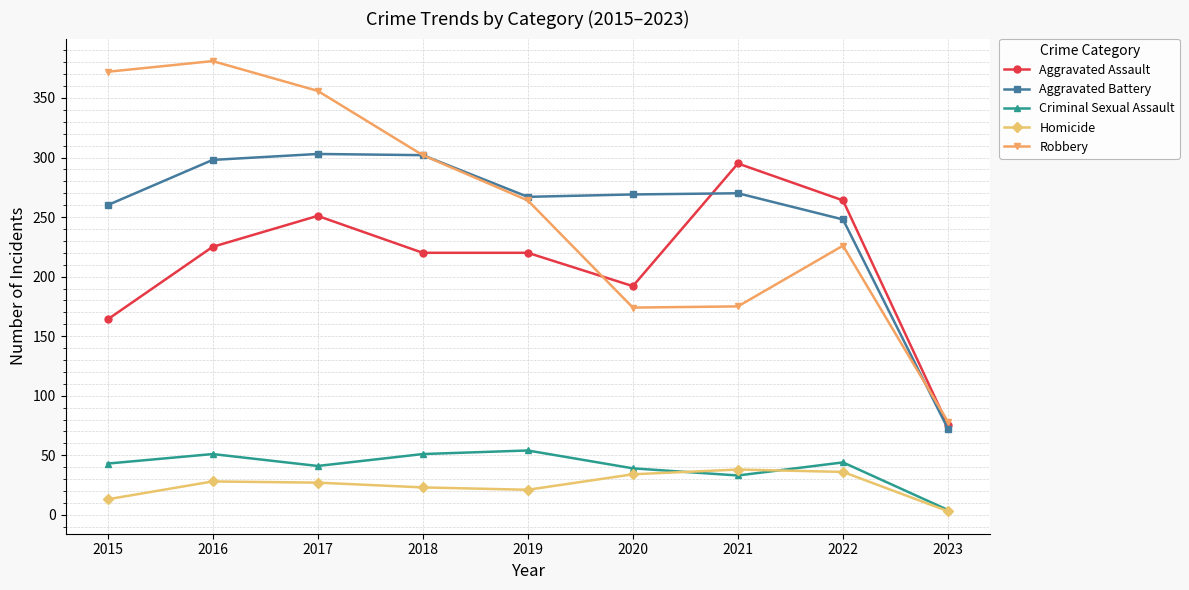

What is the total value across all series at 2017?

978